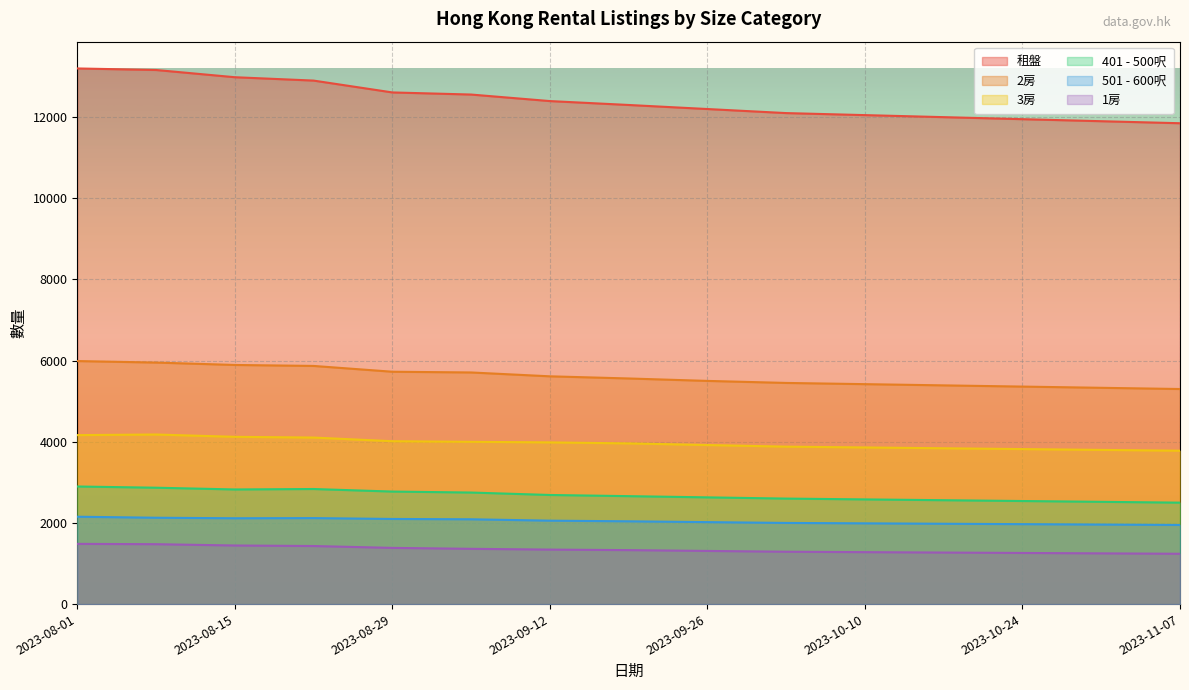

Where does the 3房 series first go above 3960?

2023-08-01